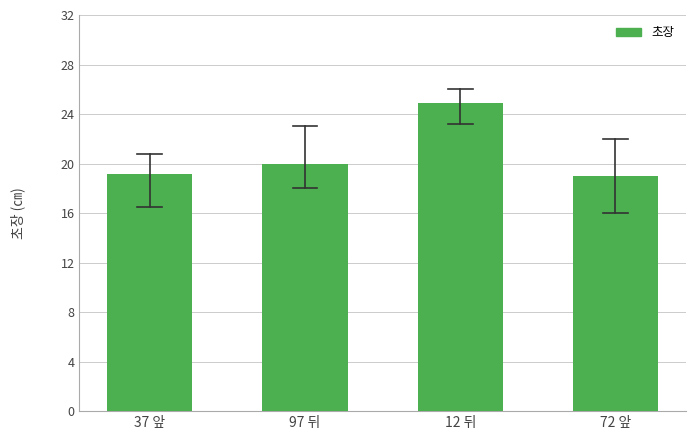

Reading left to right, list all the values displayed in this chart.

19.2	20.0	24.9	19.0